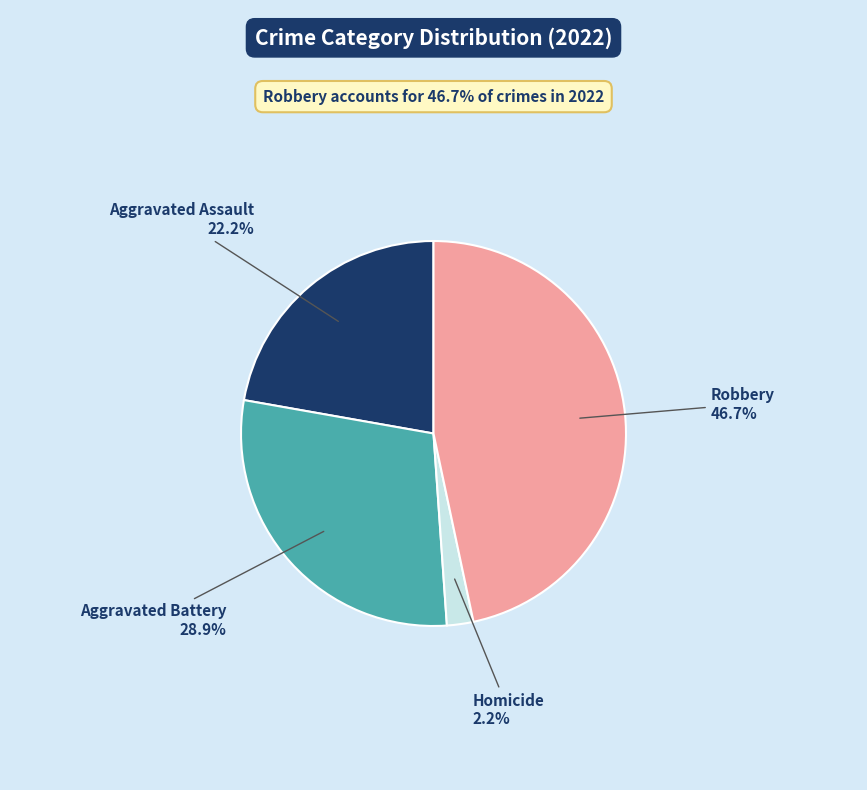

How many slices are in this pie chart?

4